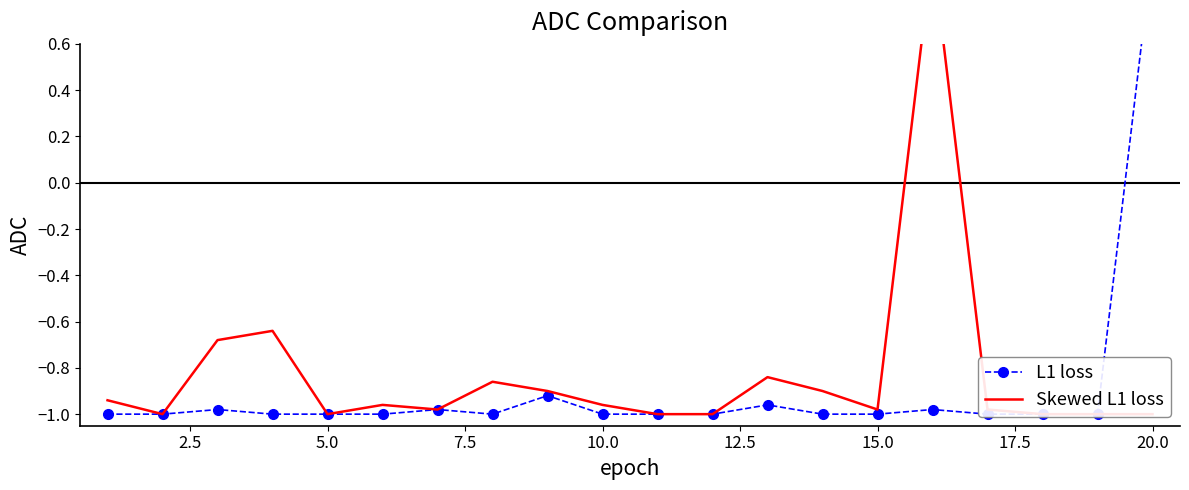

How many interior local valleys does the Skewed L1 loss series have?

4